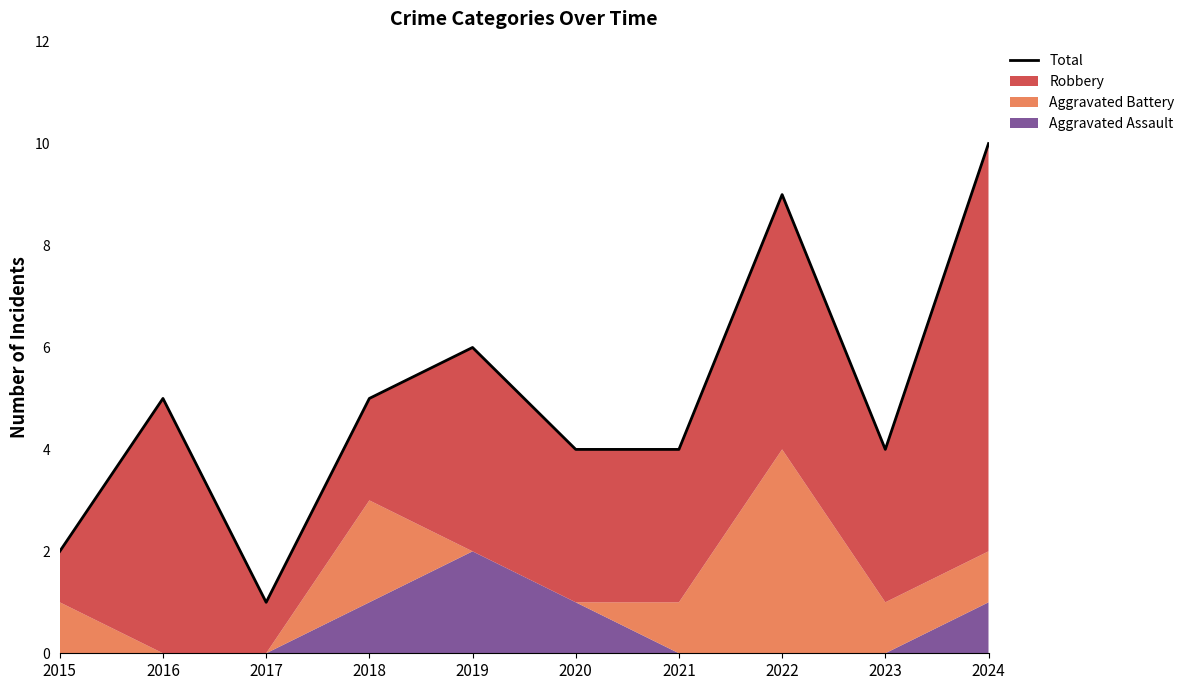

What is the sum of all values?

50